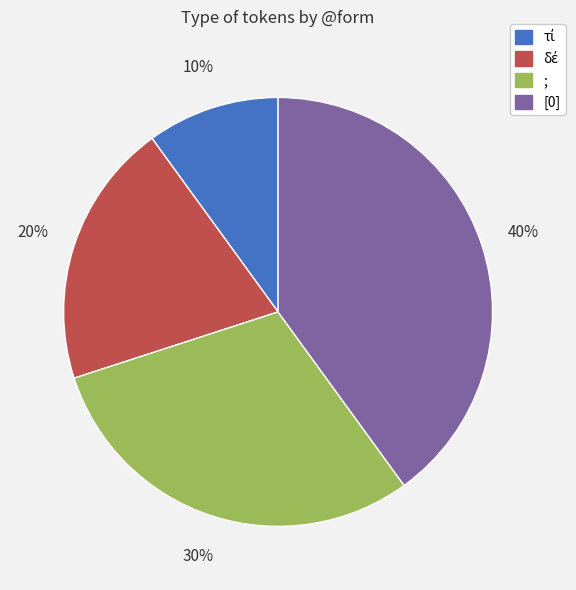

To the nearest percent, what percentage of the pie is [0]?

40%